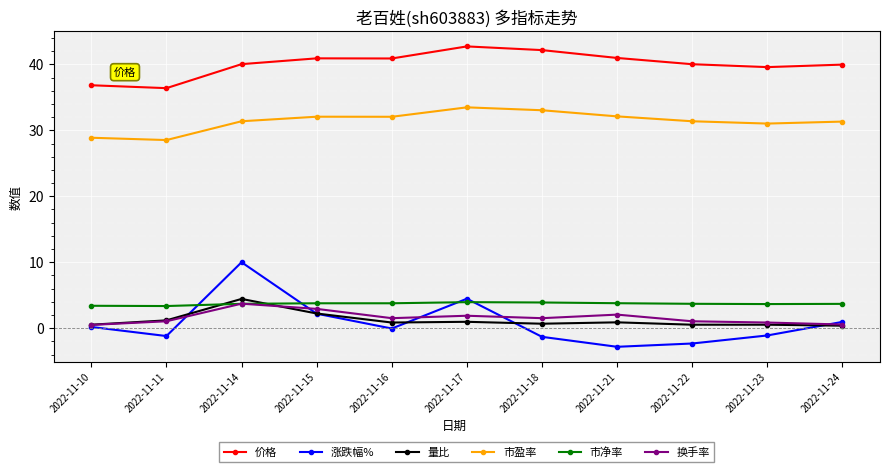

Between 2022-11-14 and 2022-11-18, which series saw the biggest shift?

涨跌幅%